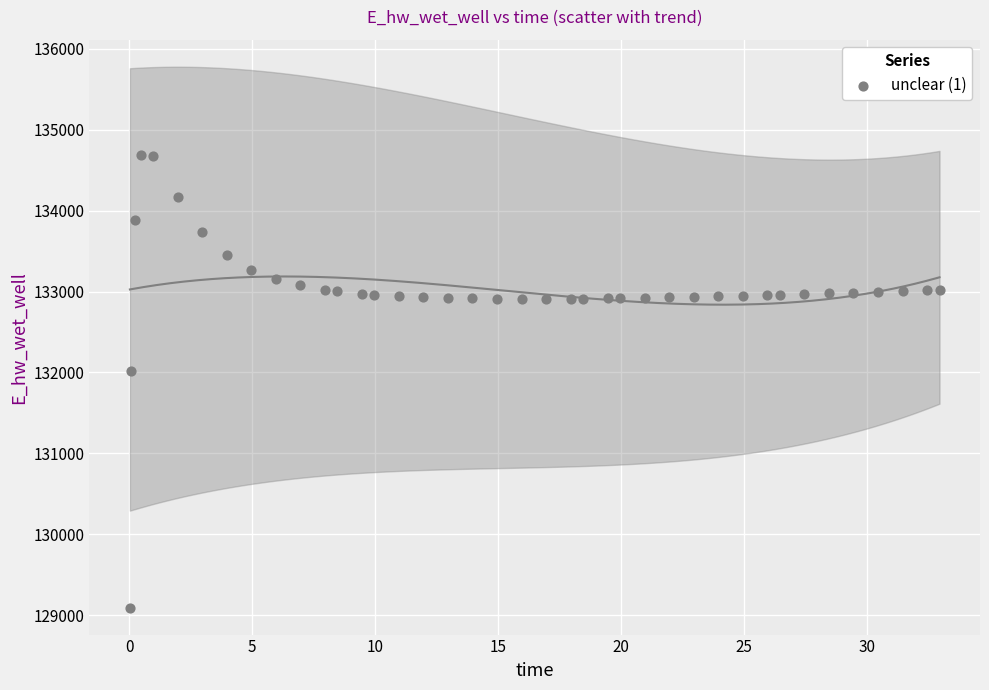

What Y value in the scatter plot is closest to 131890?

132012.6